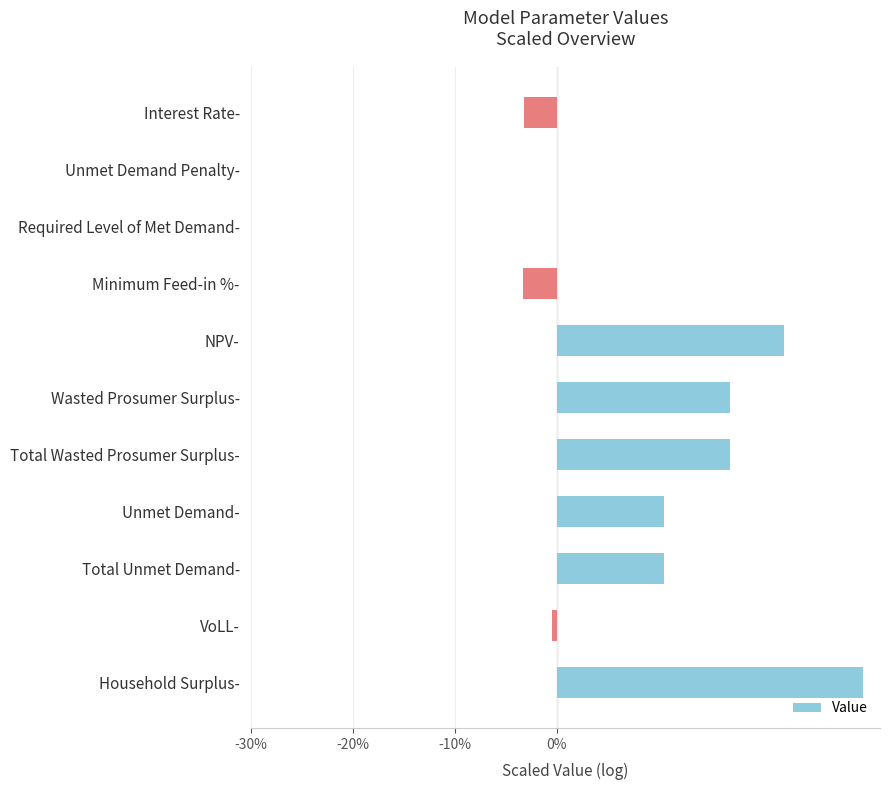

What is the change in value from Total Unmet Demand- to Required Level of Met Demand-?

-10.5